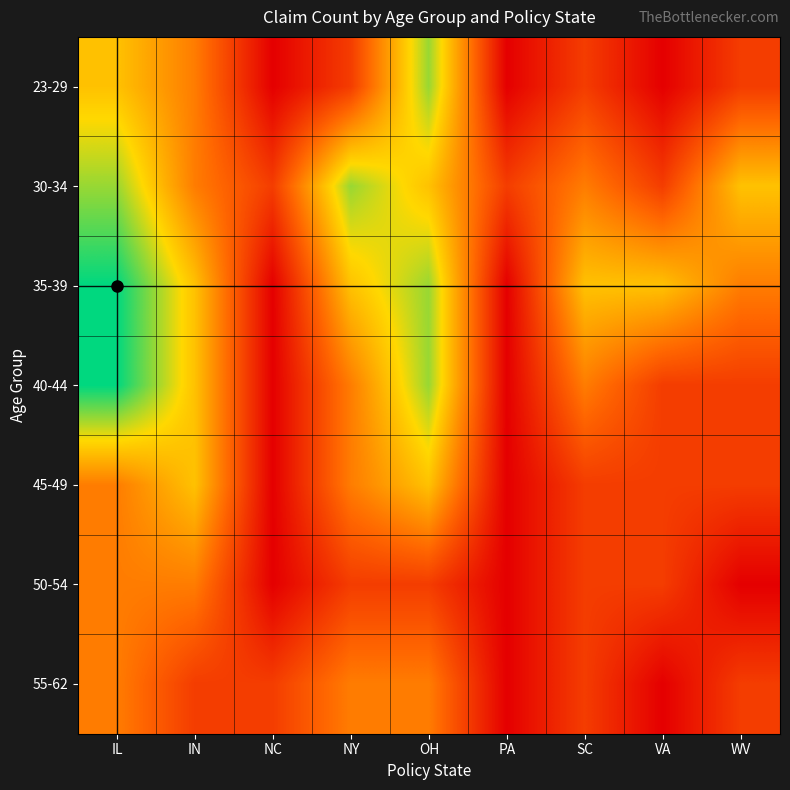

List the series in order of their peak value, lowest first.

50-54, 55-62, 45-49, 23-29, 30-34, 35-39, 40-44